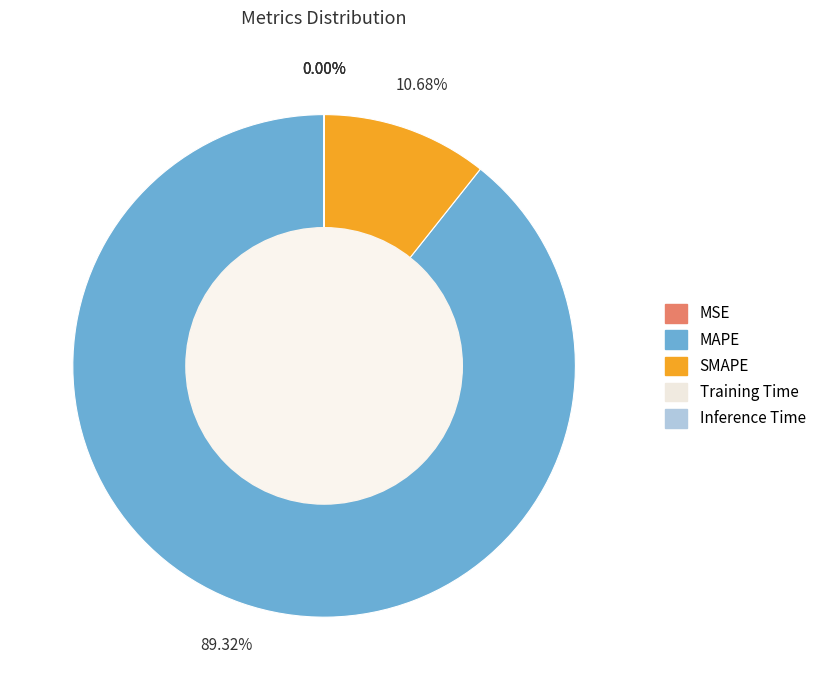

Which category has the biggest portion of the pie?

MAPE